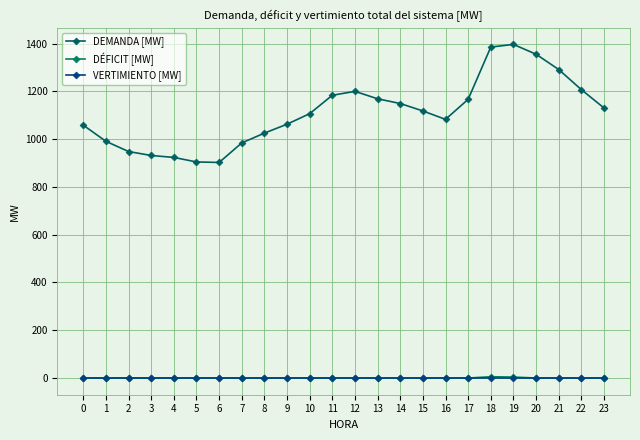

Where is DEMANDA [MW] nearest to the value 1149?

14